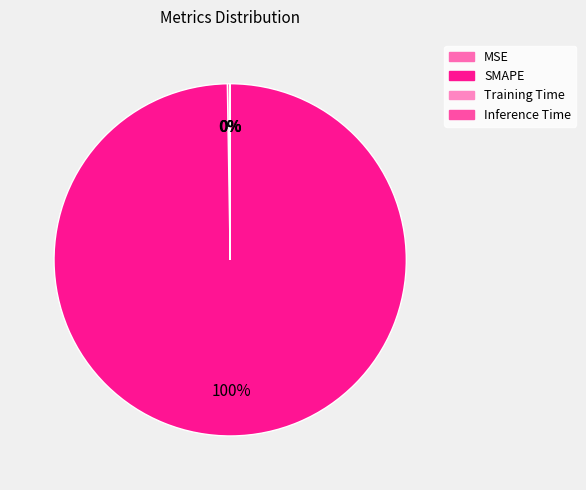

What percentage is the SMAPE slice, to the nearest percent?

100%